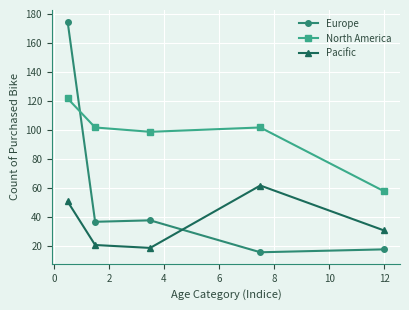

List the series in order of their peak value, highest first.

Europe, North America, Pacific